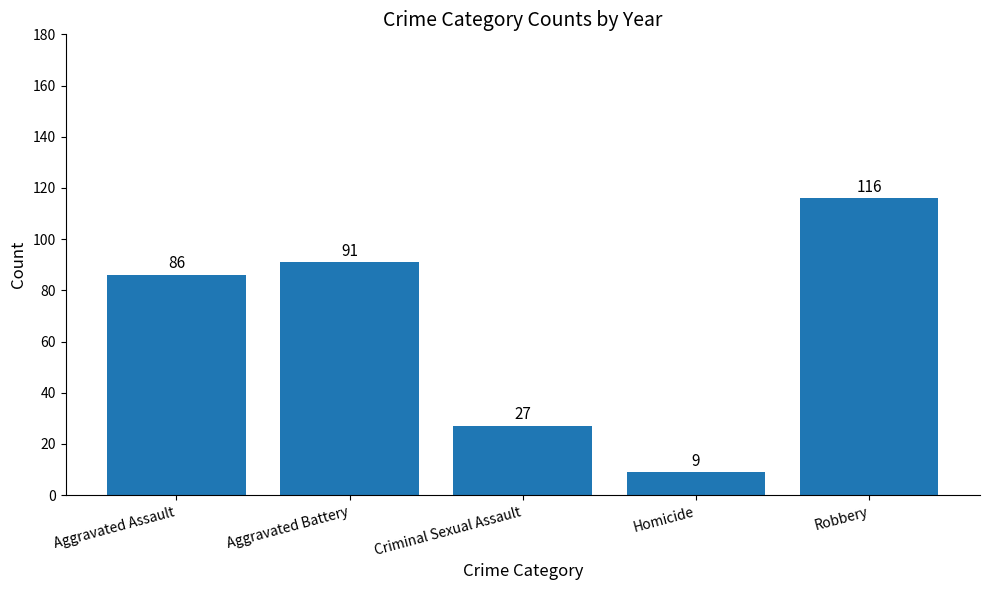

Reading left to right, what are all the values shown in this chart?

Aggravated Assault=86	Aggravated Battery=91	Criminal Sexual Assault=27	Homicide=9	Robbery=116